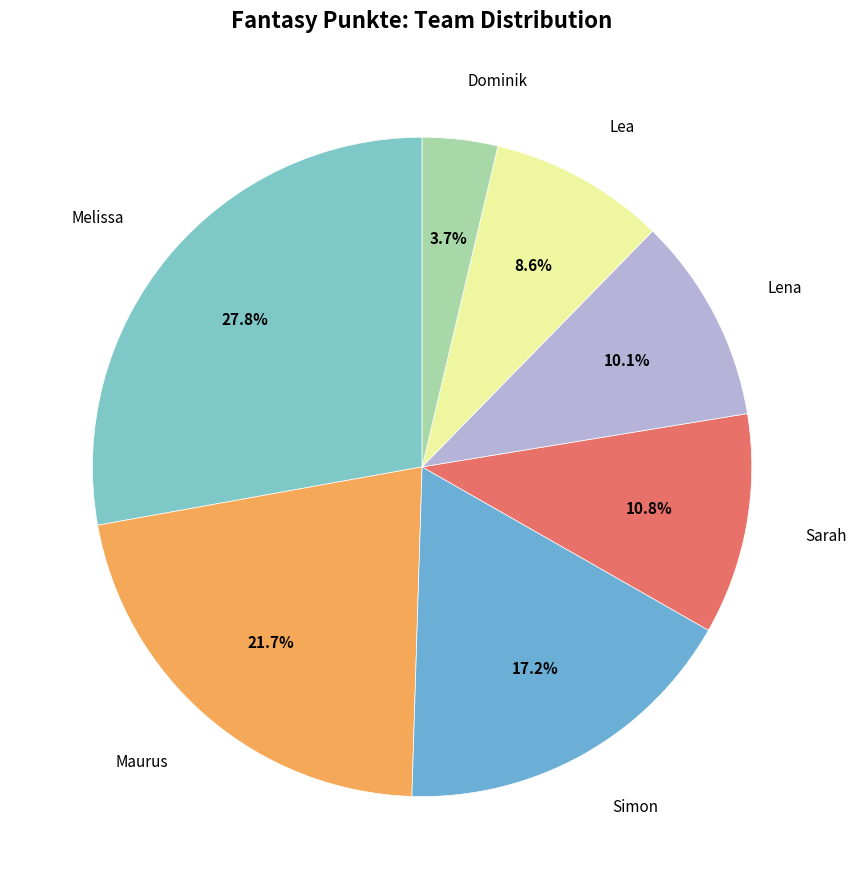

How many slices are in this pie chart?

7